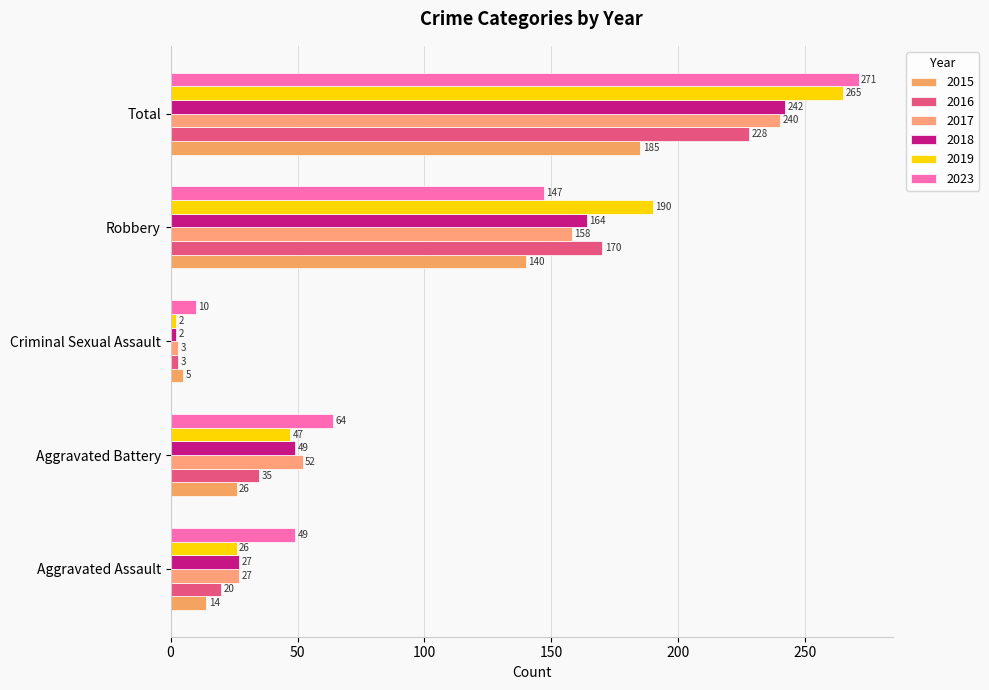

At which label does 2019 first exceed 47?

Robbery